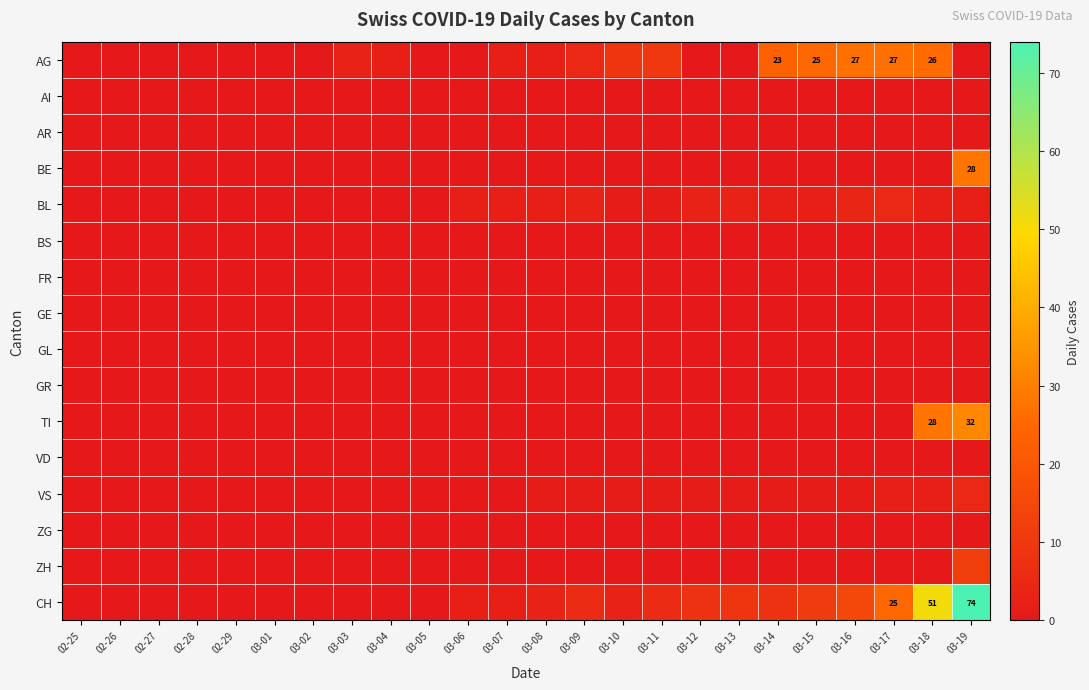

True or false: TI has a value of 32 at 03-19.

True